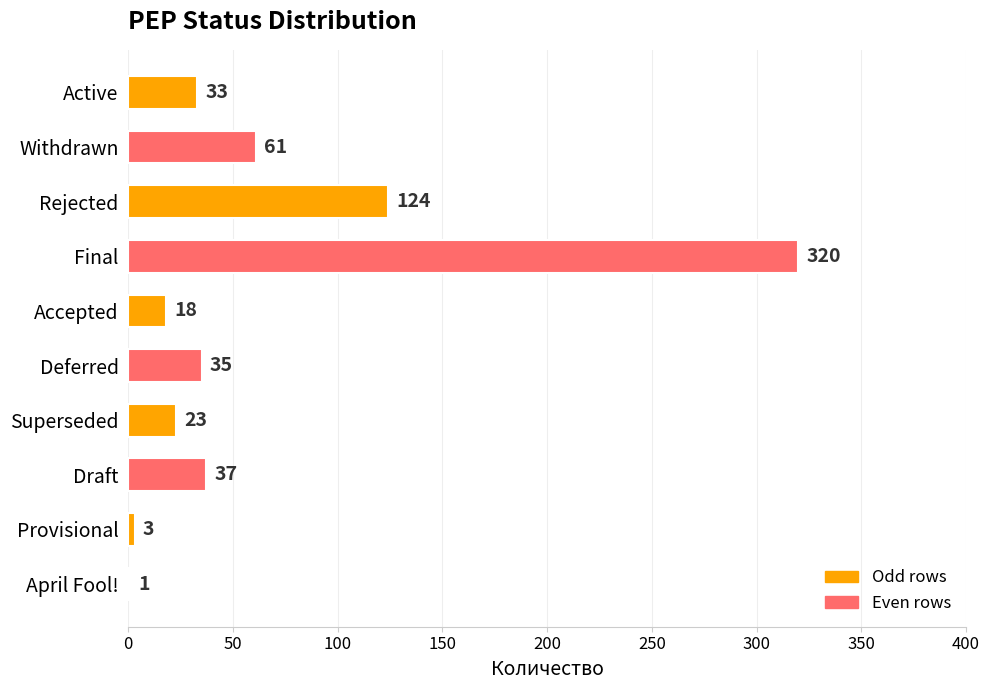

Which label corresponds to the largest value in the chart?

Final